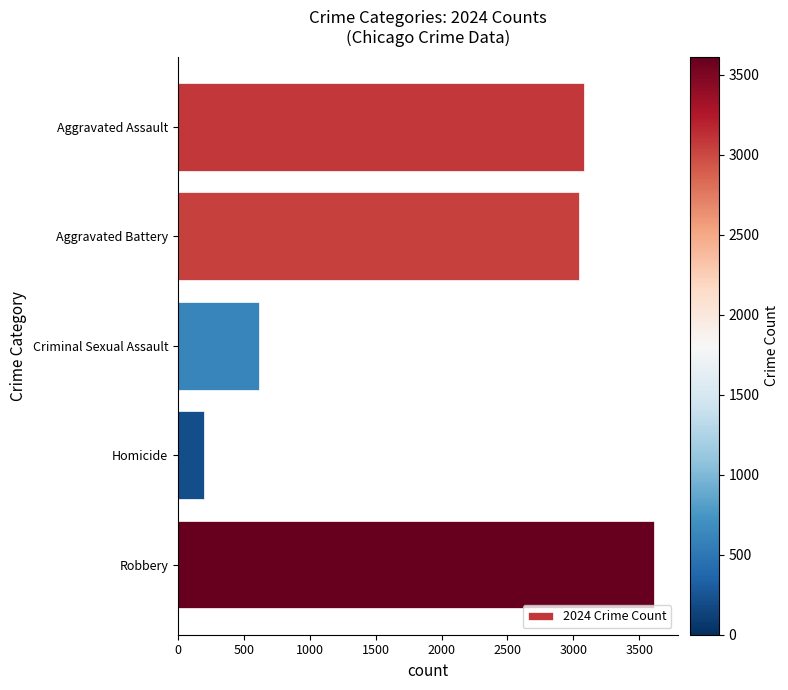

Is it true that the value at Aggravated Assault is 3083?

True